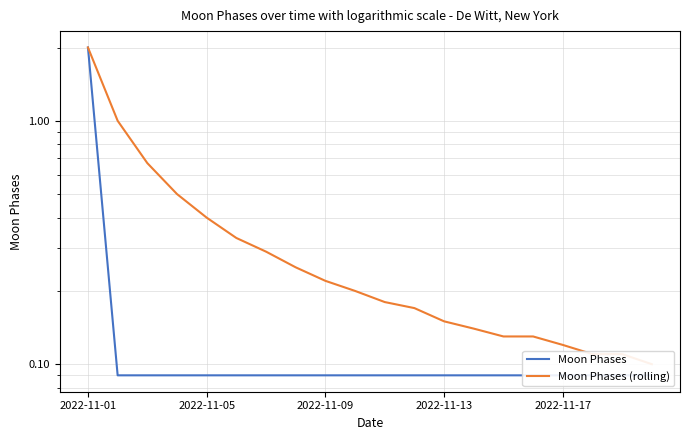

How many lines are shown in the chart?

2